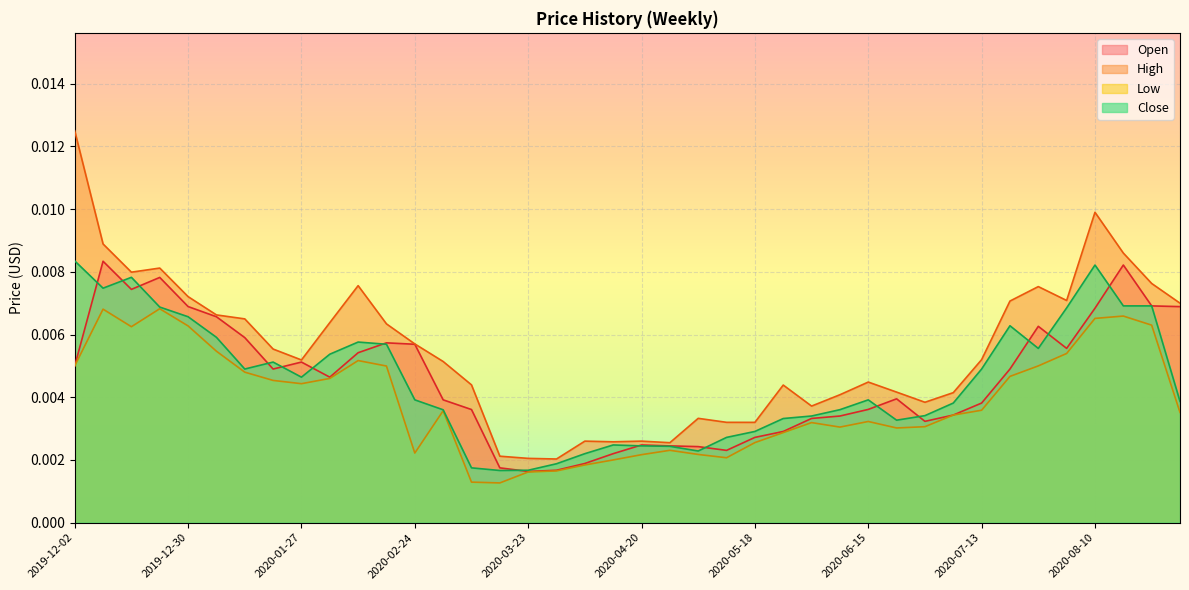

True or false: High and Close intersect in this chart.

False